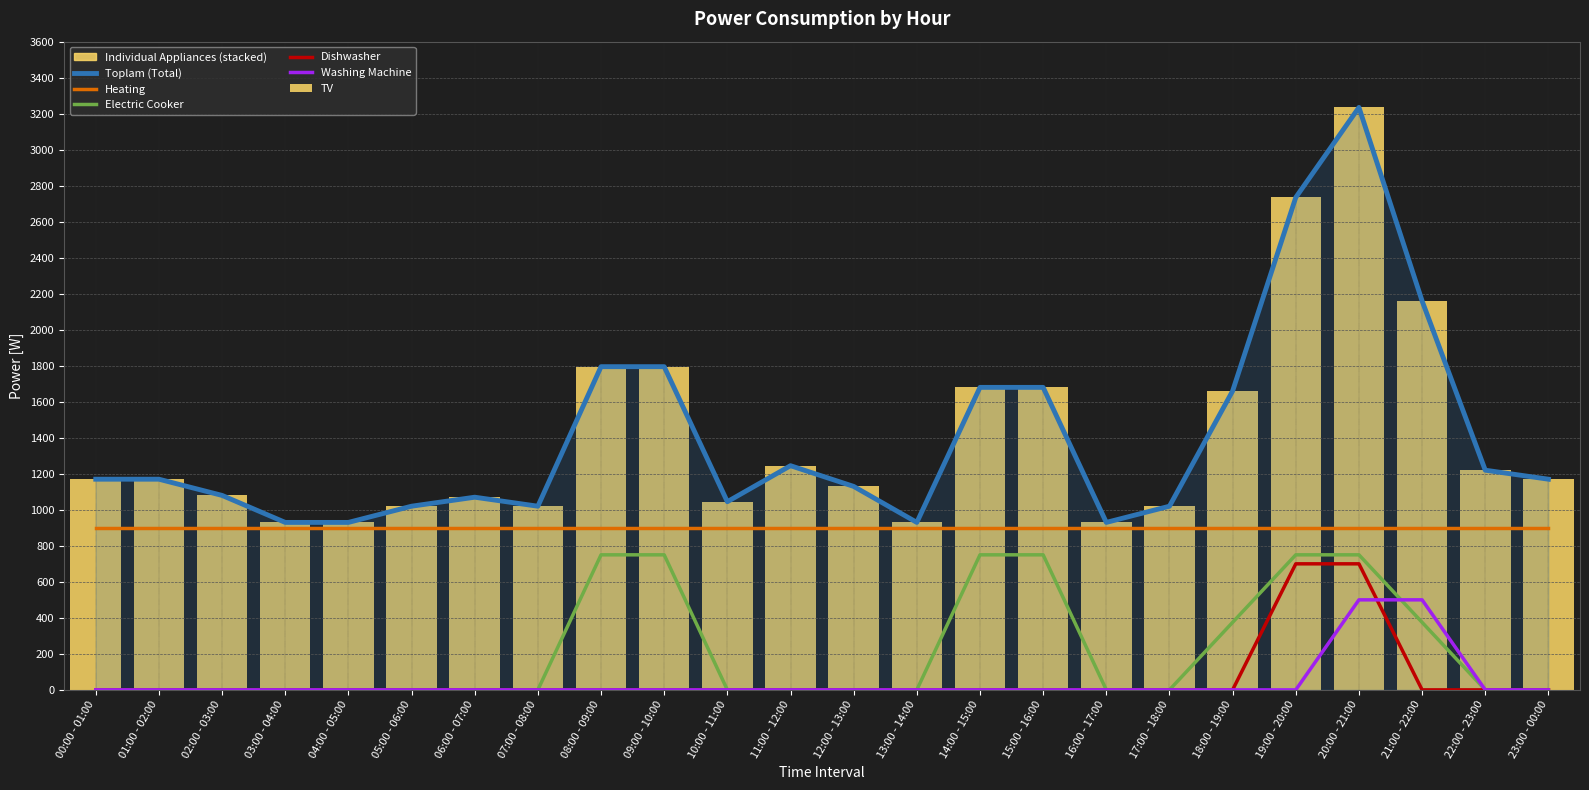

True or false: TV has a value of 0 at 15:00 - 16:00.

True